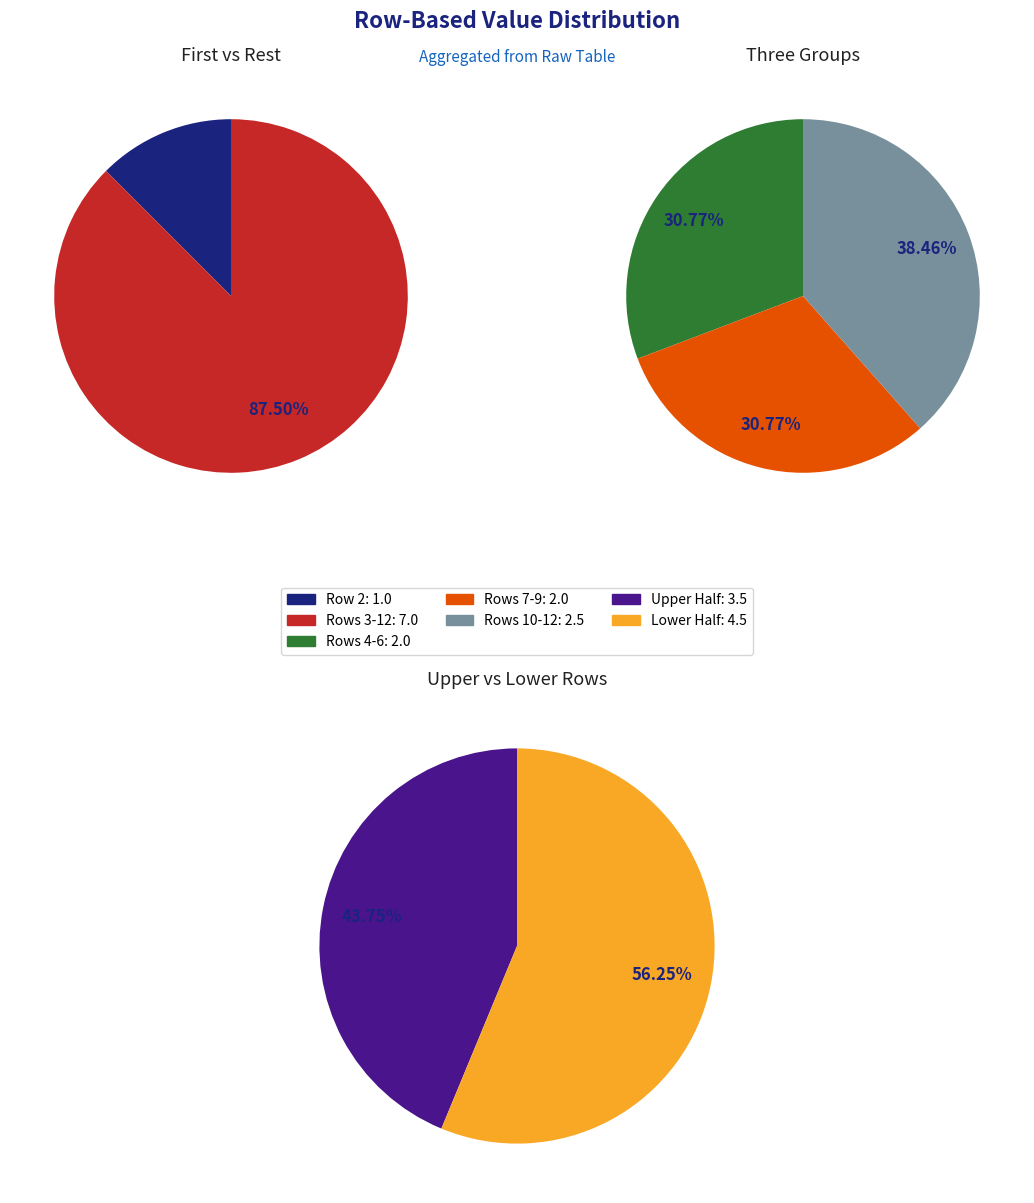

Which has a higher value, 6 or 3?

6